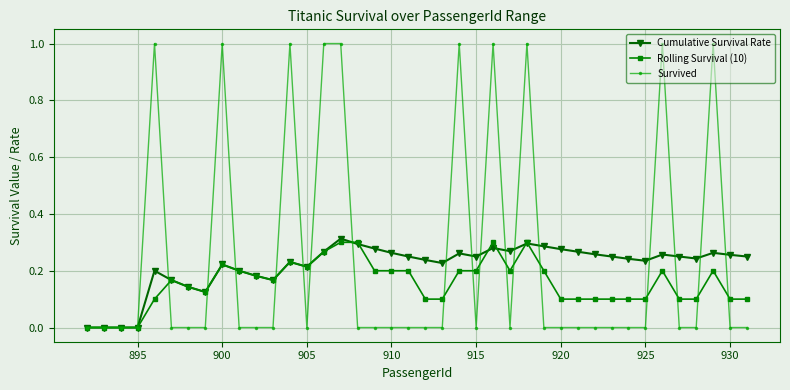

What is the maximum value shown in the chart?

1.0